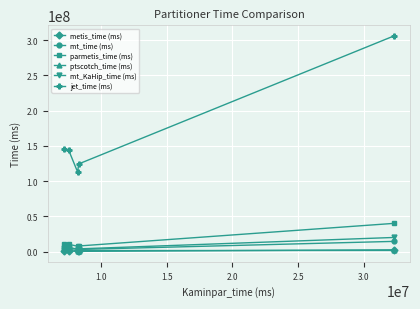

True or false: jet_time (ms) has more than 1 interior local peaks.

False